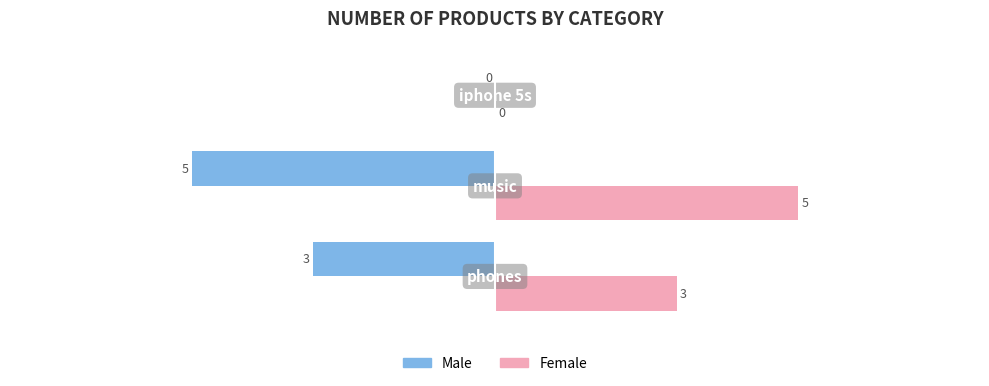

Which series has the largest total across all categories?

Female